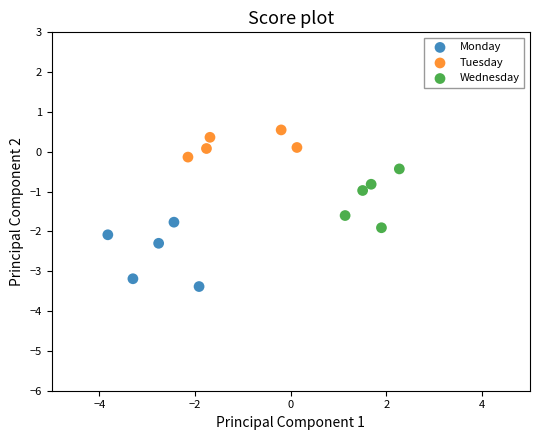

Which series contains the highest Y value?

Tuesday